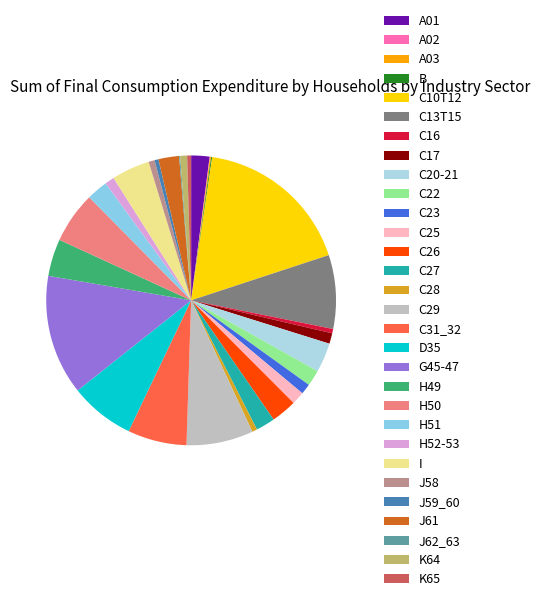

Is there a majority slice in this chart?

No